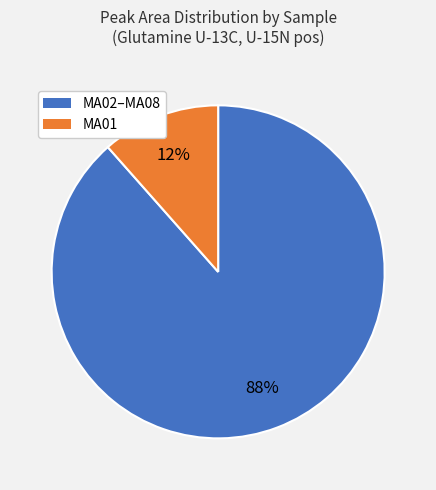

To the nearest percent, what is the average slice percentage?

50%